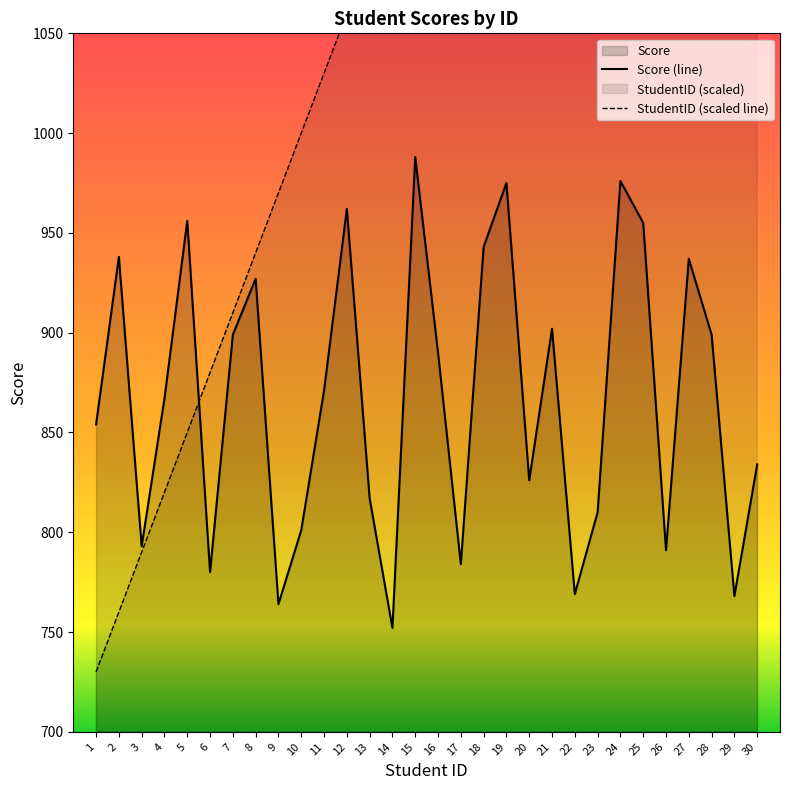

Where is Score nearest to the value 870?

11